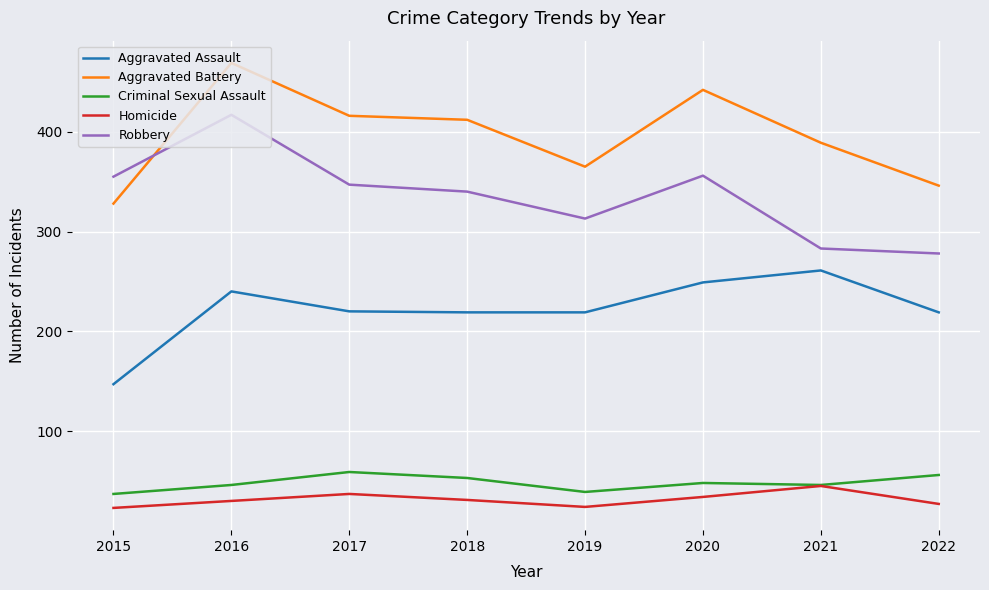

The value of Aggravated Battery at 2019 is 551. True or false?

False